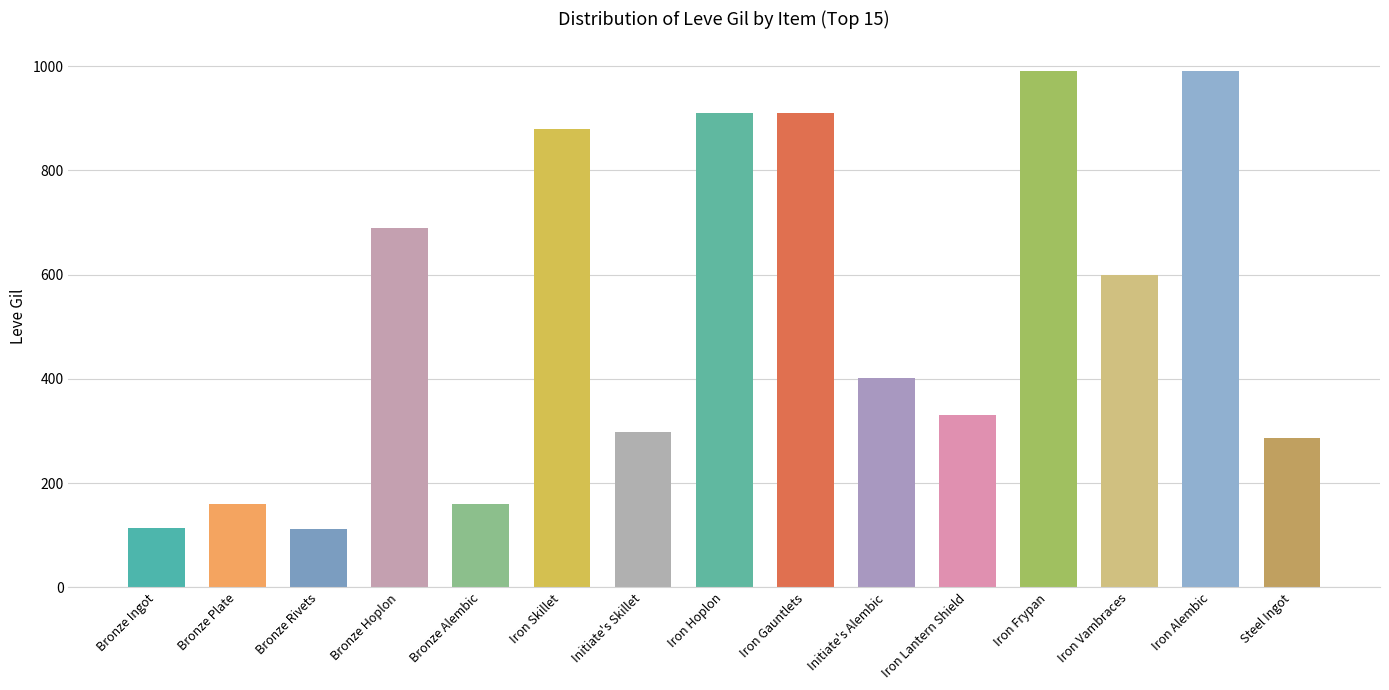

The chart shows a value of 437 at Iron Lantern Shield. True or false?

False